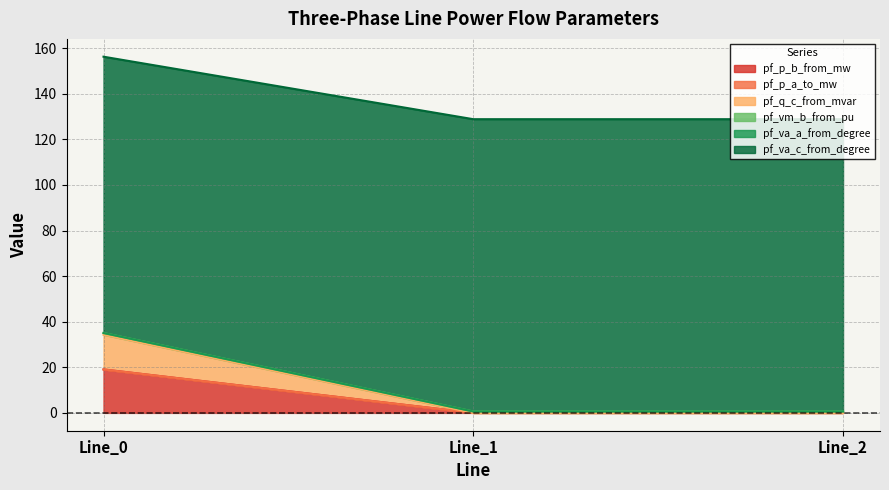

Which series has the largest total across all categories?

pf_va_c_from_degree